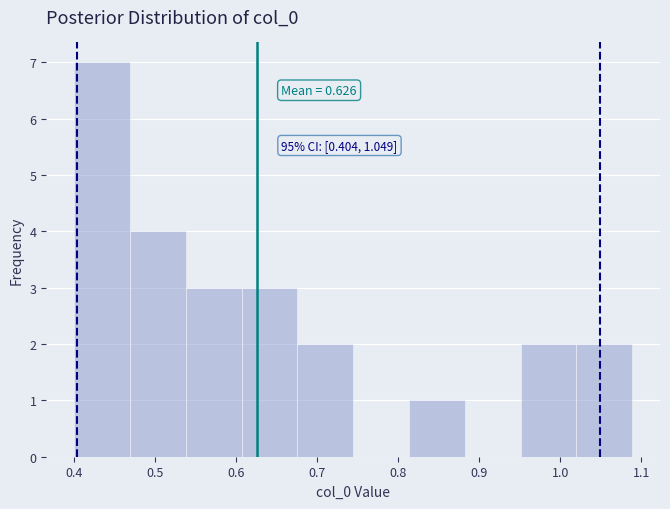

Over which range of the x-axis is the bar tallest?

0.40 to 0.47